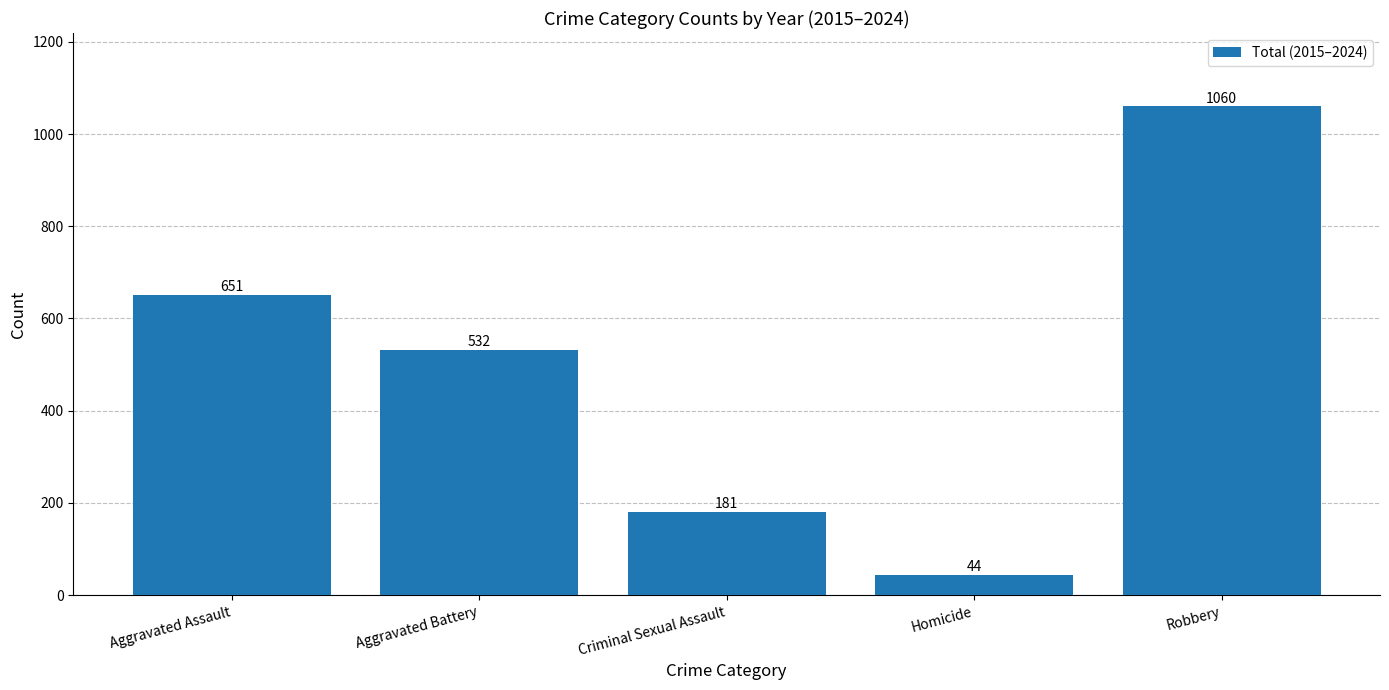

How many values are below 532?

2